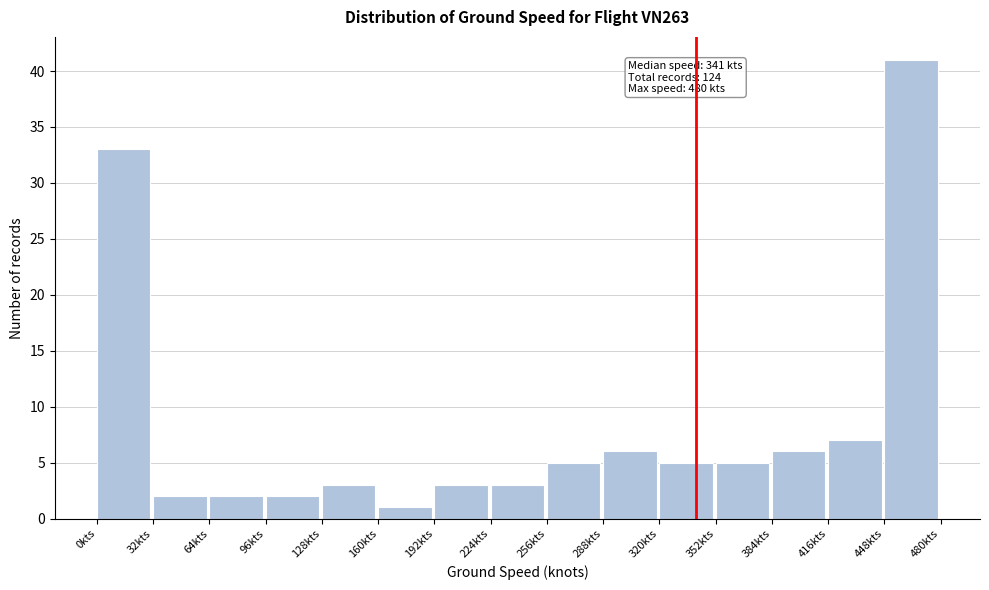

Which range on the x-axis has the tallest bar?

448 to 480